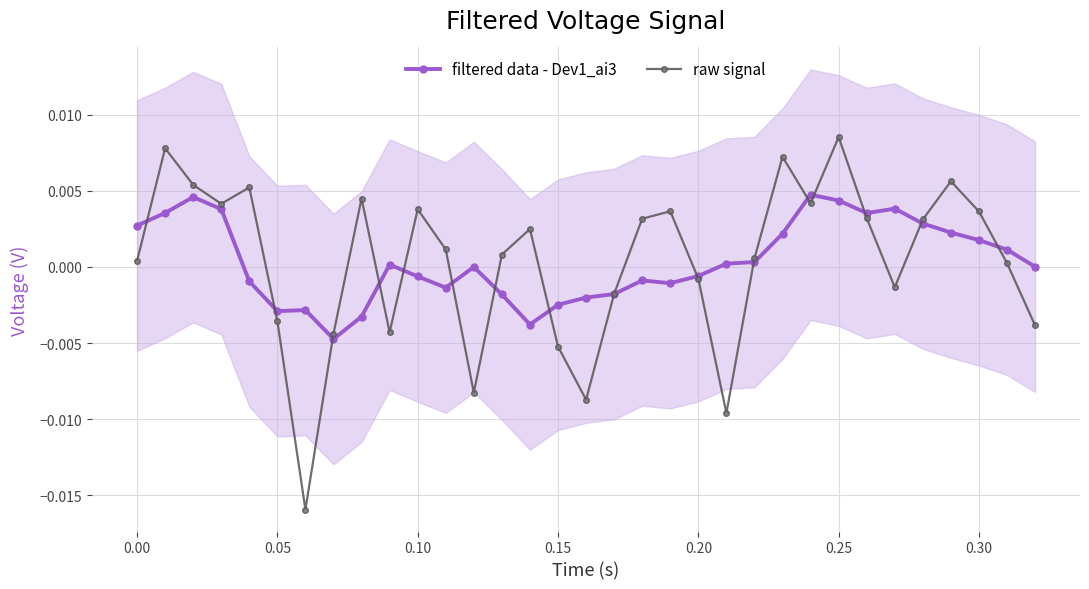

True or false: filtered data - Dev1_ai3 has more than 0 interior local peaks.

True